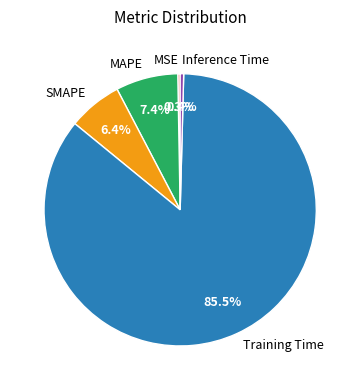

To the nearest percent, what is the combined percentage of MSE and MAPE?

8%